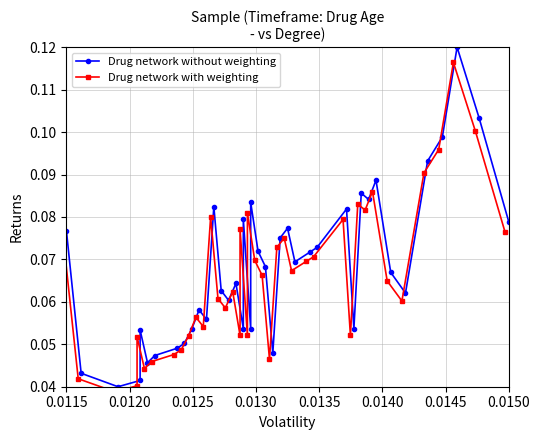

The Drug network with weighting series shows 0.1 at 0.0120. True or false?

False